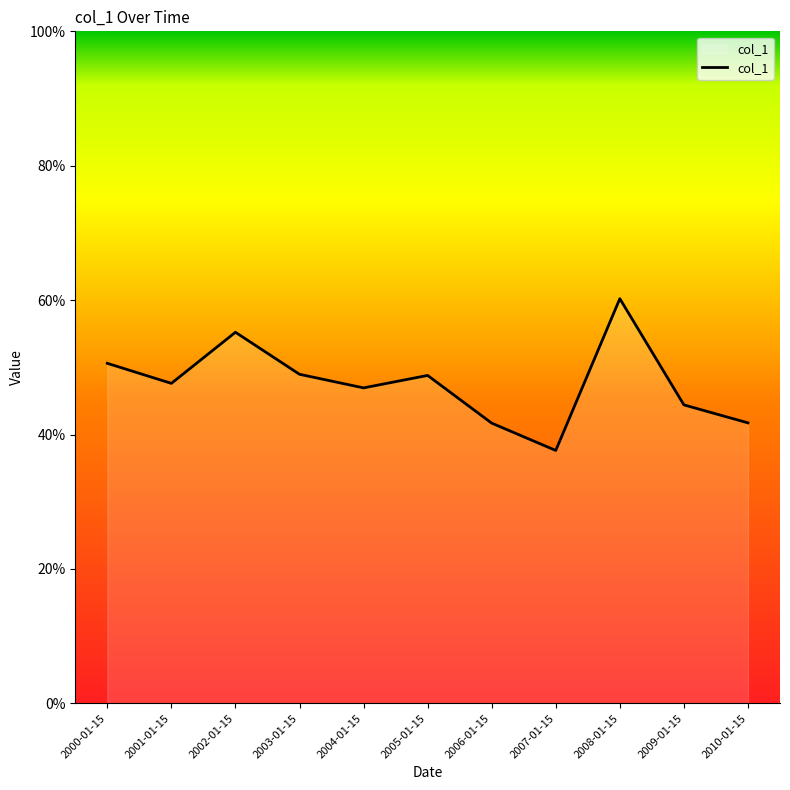

True or false: the data shows 0.6 at 2002-01-15.

True